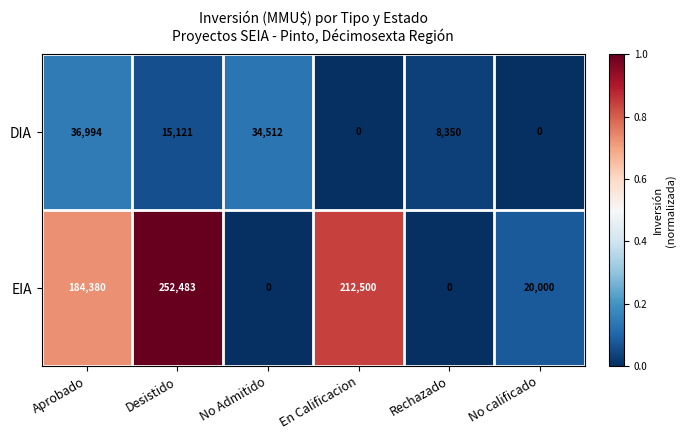

At which category is the sum across all series the highest?

Desistido